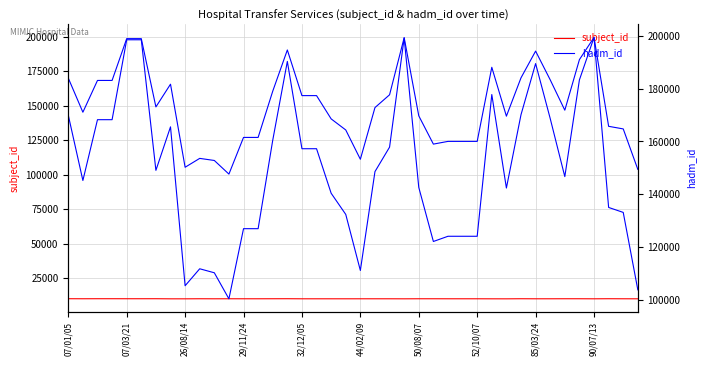

True or false: subject_id and hadm_id cross at least once.

False